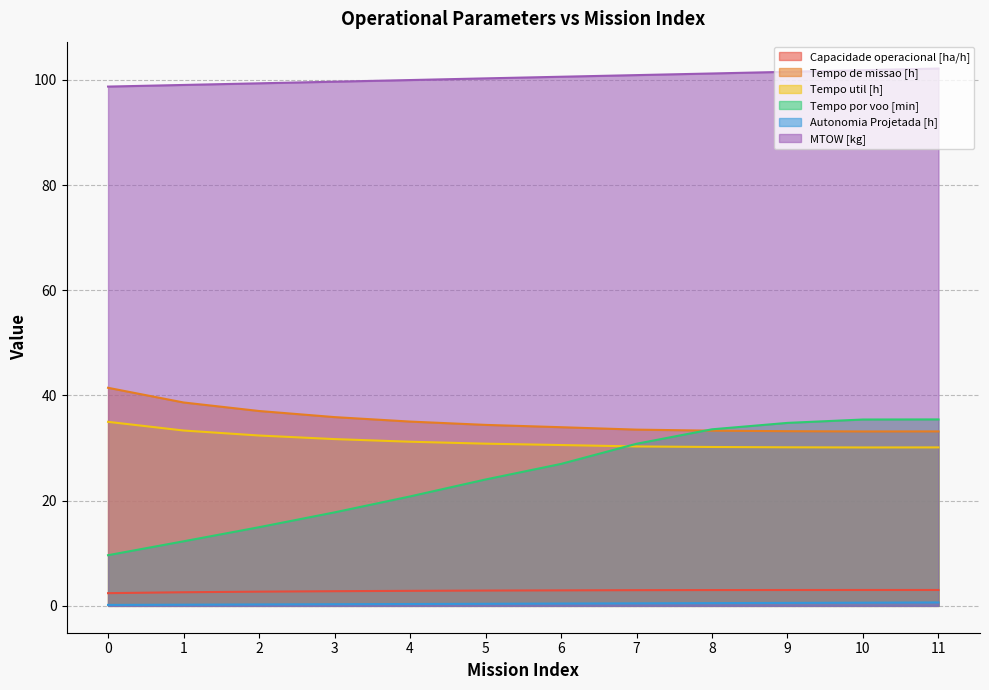

What is the difference between the maximum and second lowest values in the Tempo util [h] series?

4.9